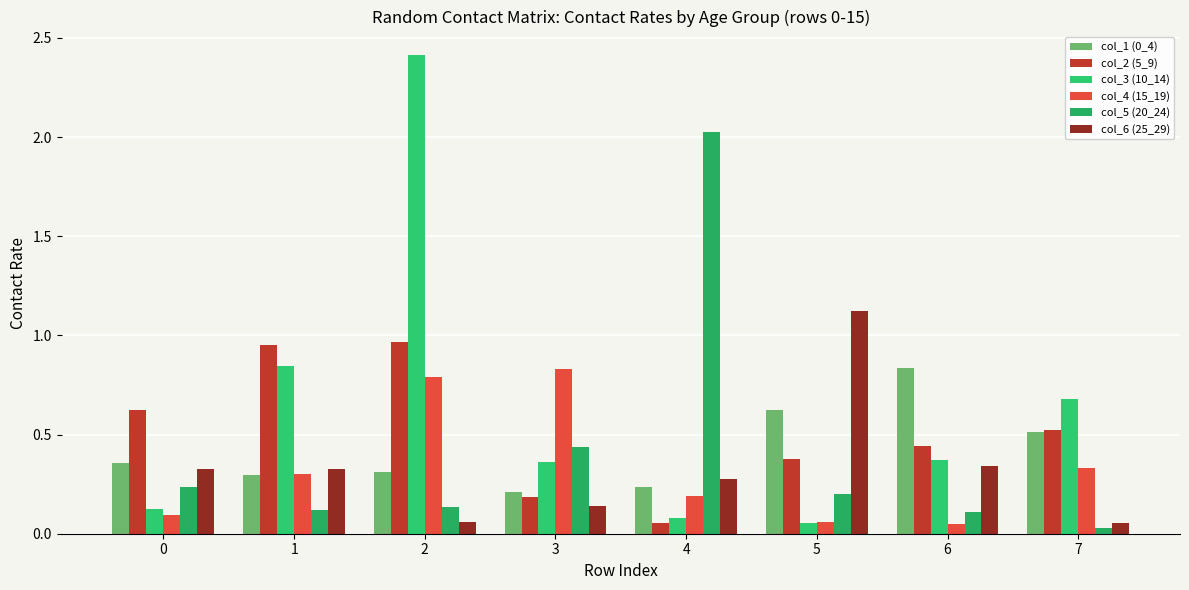

How many categories are shown in the chart?

8